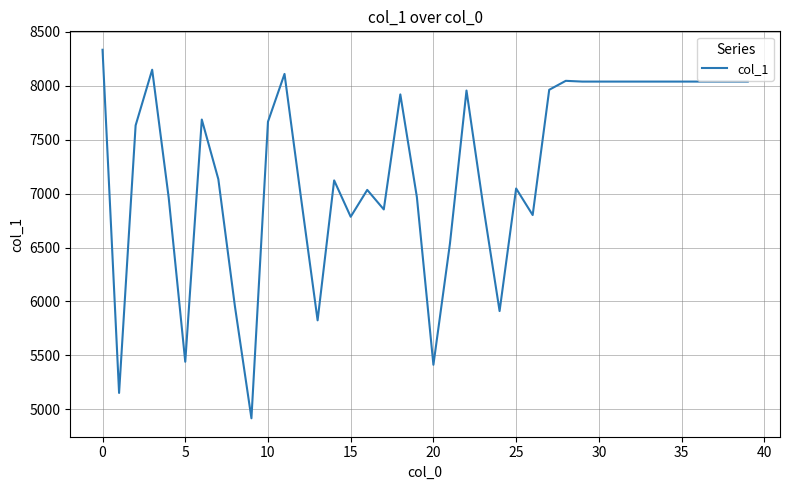

What is the smallest value displayed?

4917